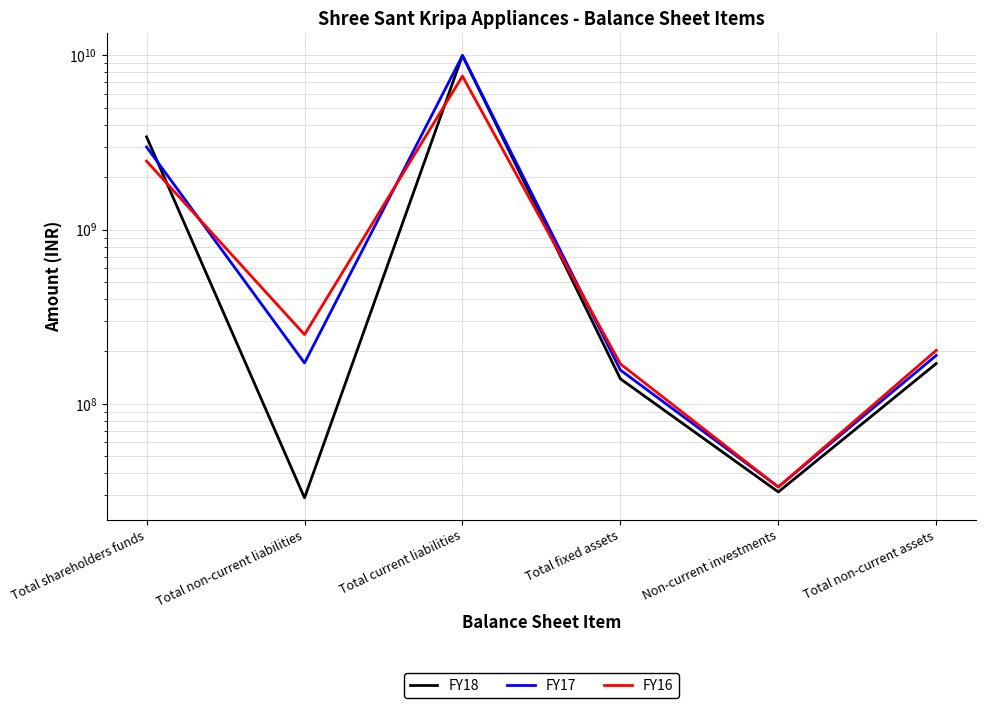

What is the difference between the second highest and minimum values in the FY18 series?

3381340716